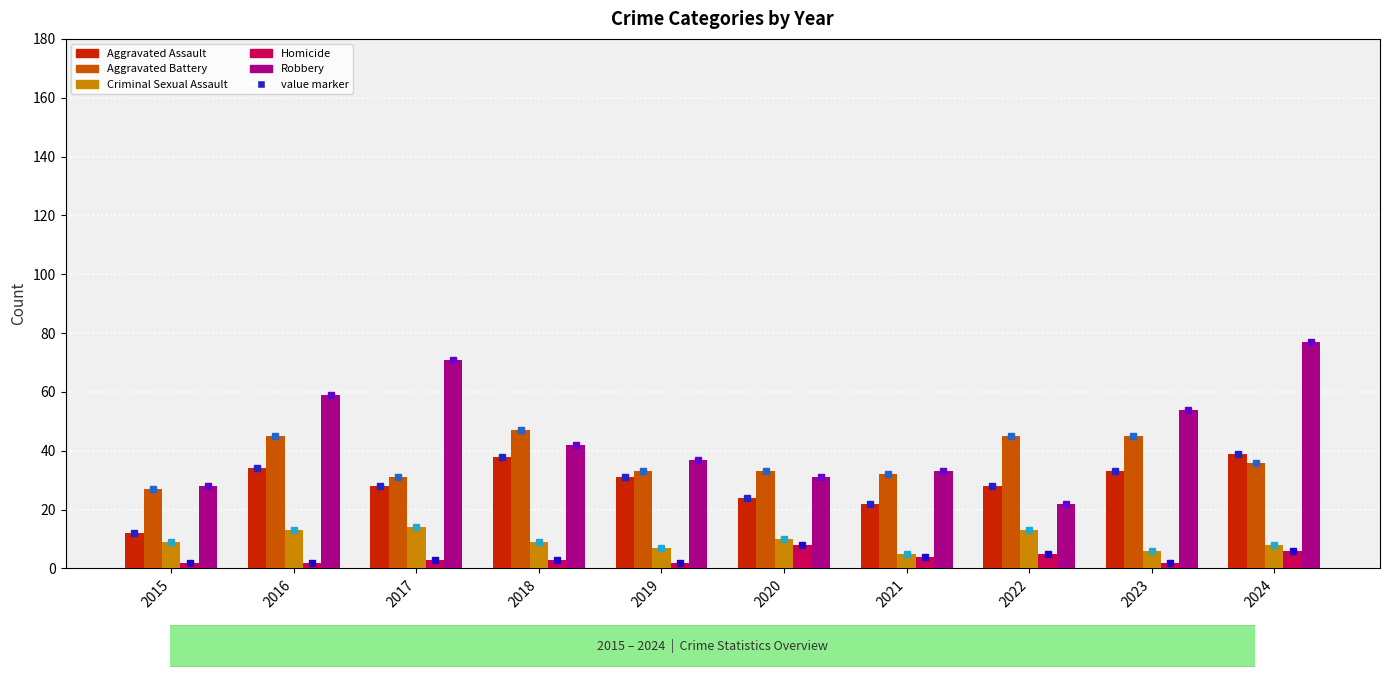

Which series has the widest spread of values?

Robbery